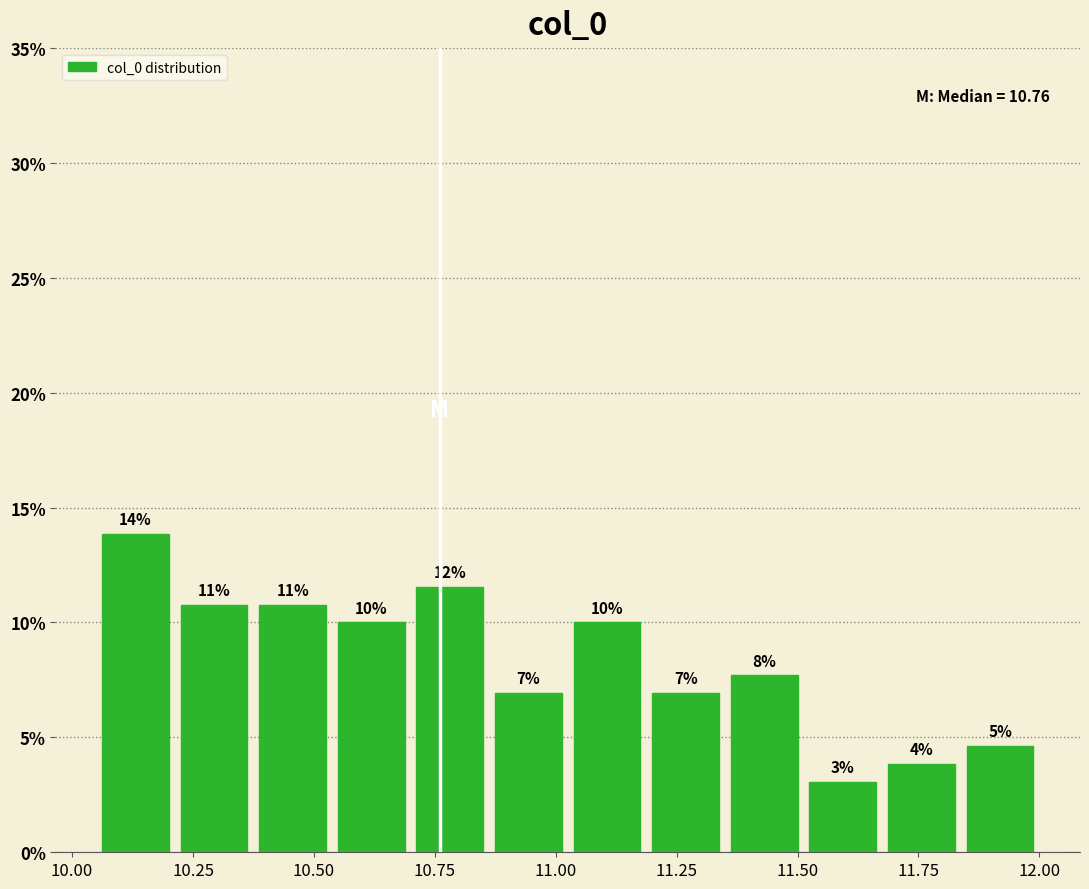

Read against the x-axis, roughly where is the centre of the tallest bar?

10.15